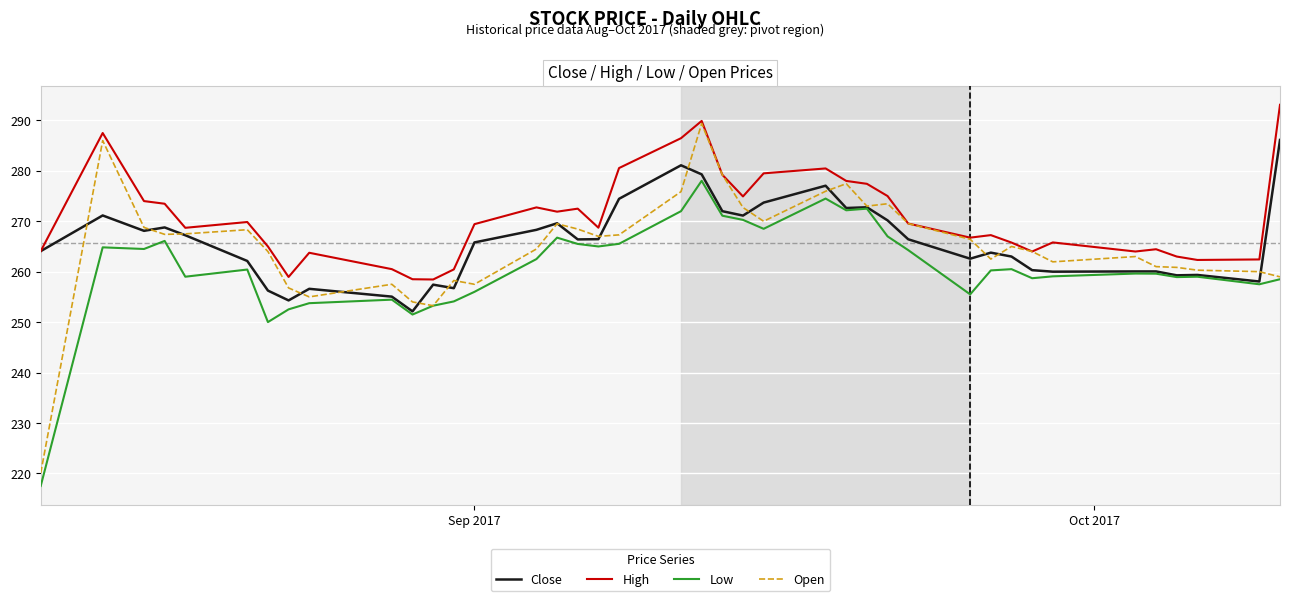

What is the smallest value displayed?

217.5